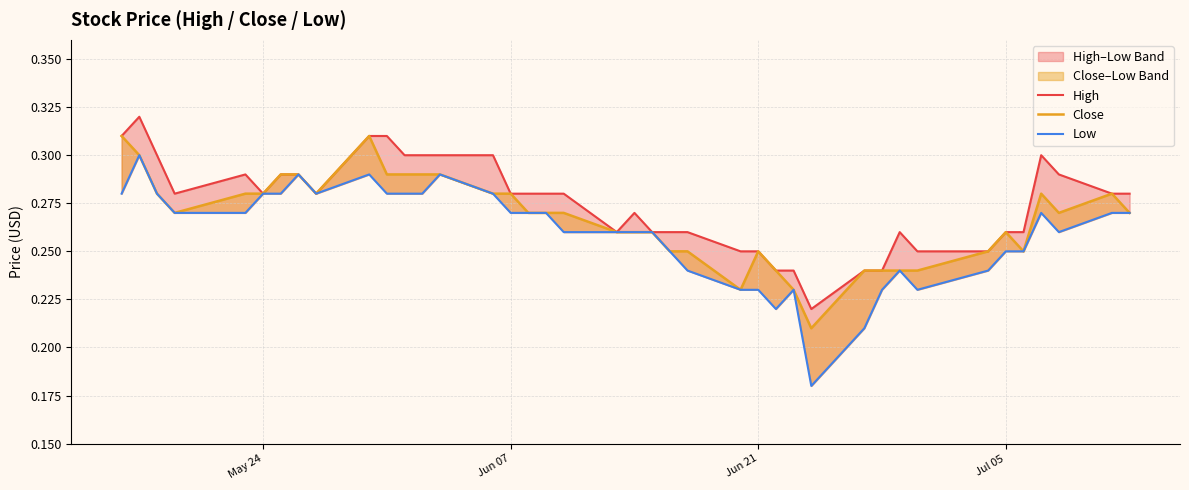

Count the Low values in the range 0 to 1.

40